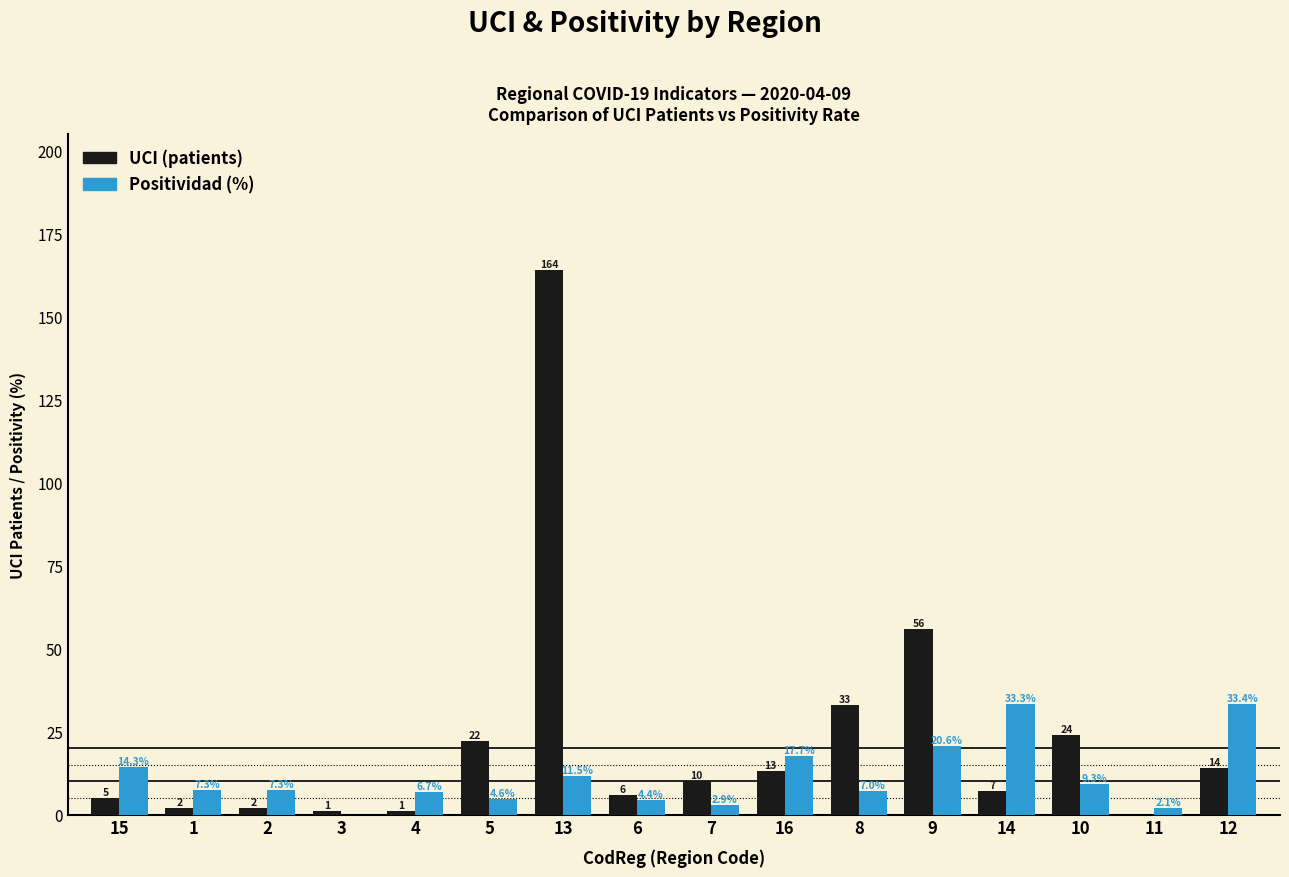

At which category does the chart reach its peak across all series?

13